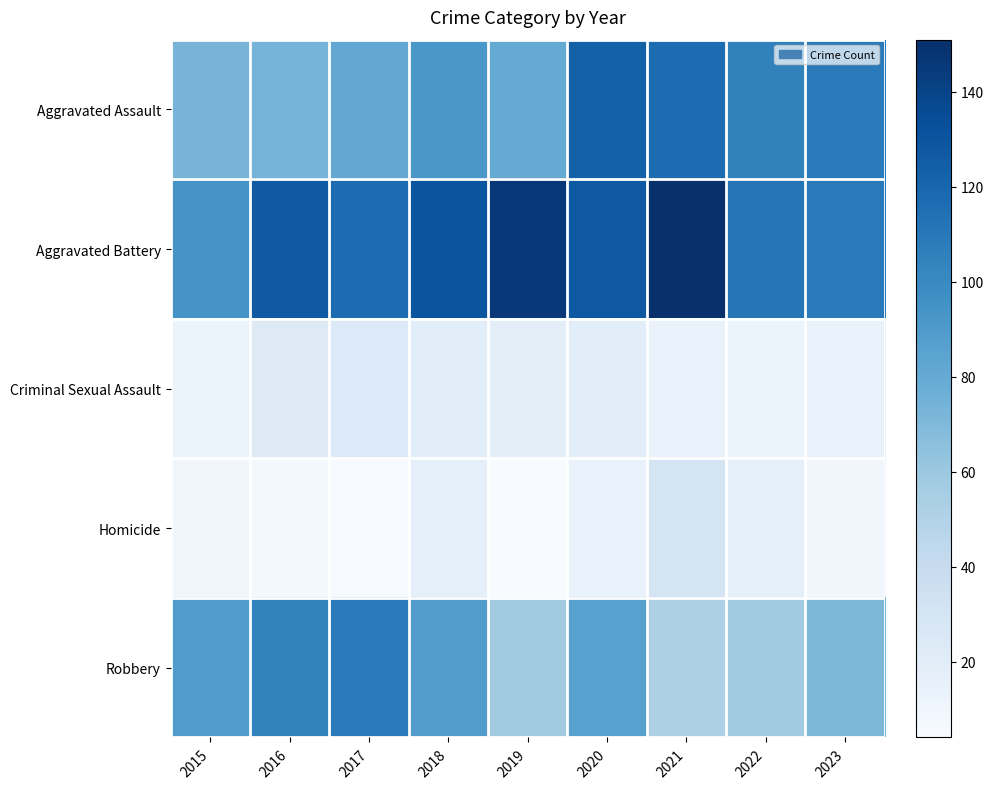

How many data points does each series have?

9